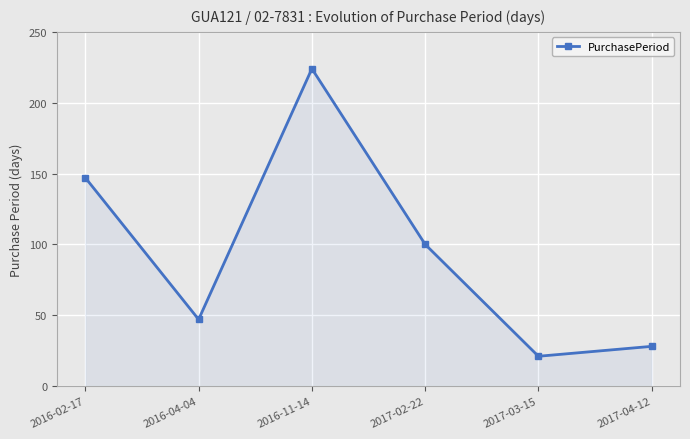

At which category does the chart reach its peak across all series?

2016-11-14